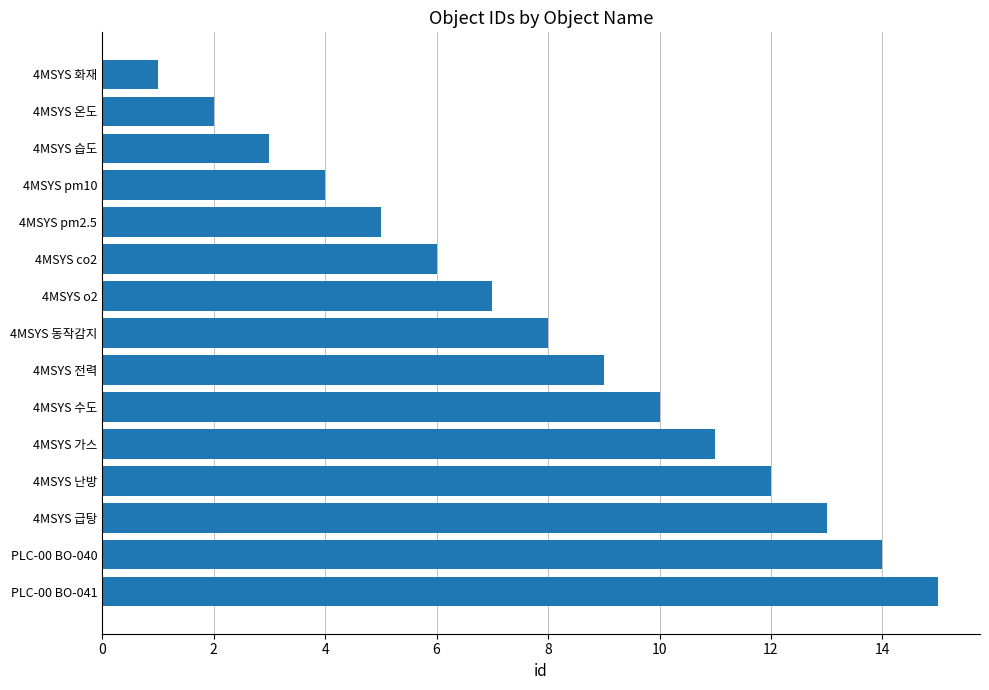

Rank the categories by value from lowest to highest.

4MSYS 화재, 4MSYS 온도, 4MSYS 습도, 4MSYS pm10, 4MSYS pm2.5, 4MSYS co2, 4MSYS o2, 4MSYS 동작감지, 4MSYS 전력, 4MSYS 수도, 4MSYS 가스, 4MSYS 난방, 4MSYS 급탕, PLC-00 BO-040, PLC-00 BO-041